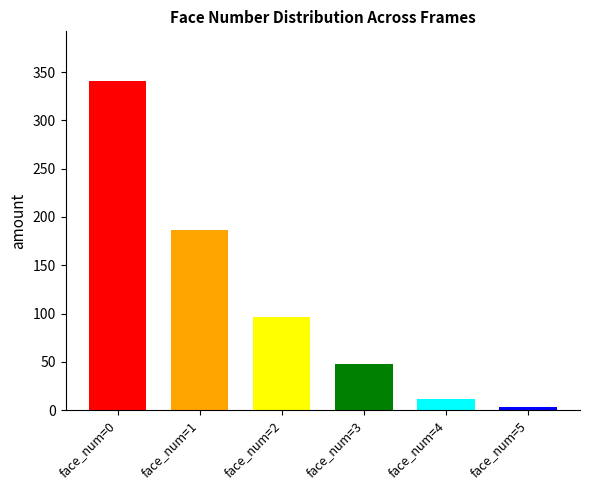

Count the number of categories in the chart.

6